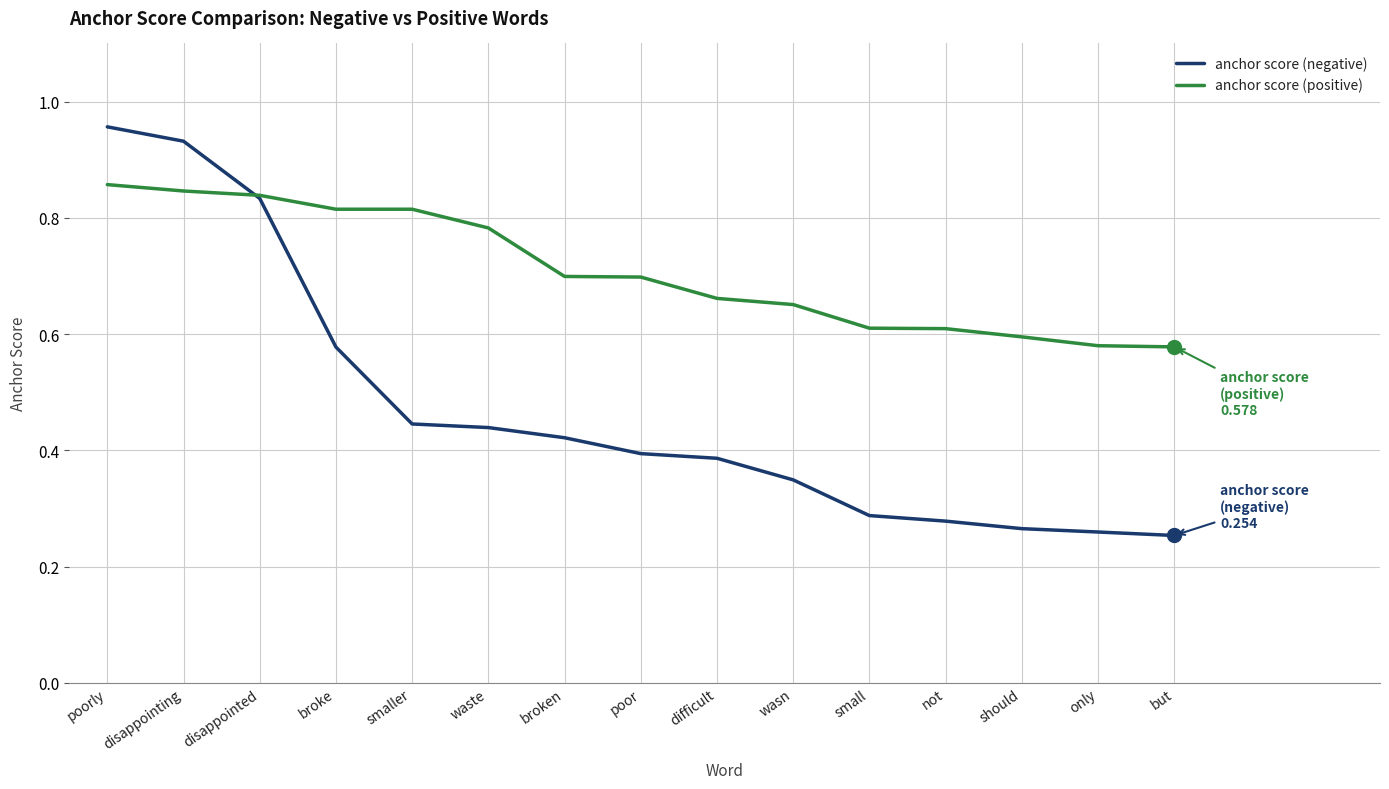

How many intersections are there between anchor score (positive) and anchor score (negative)?

1